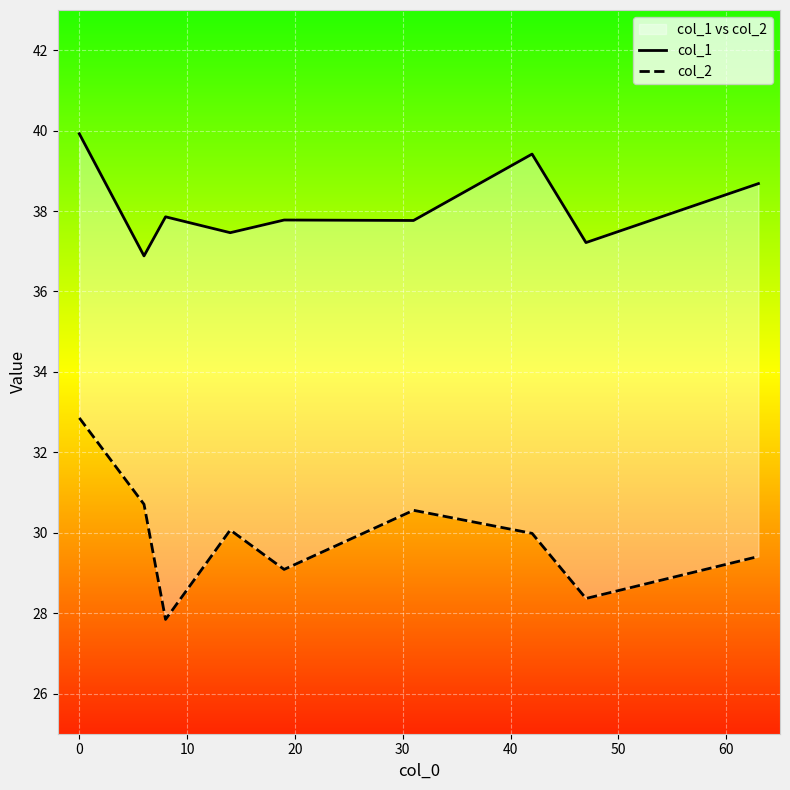

What is the sum of all col_2 values?

268.9